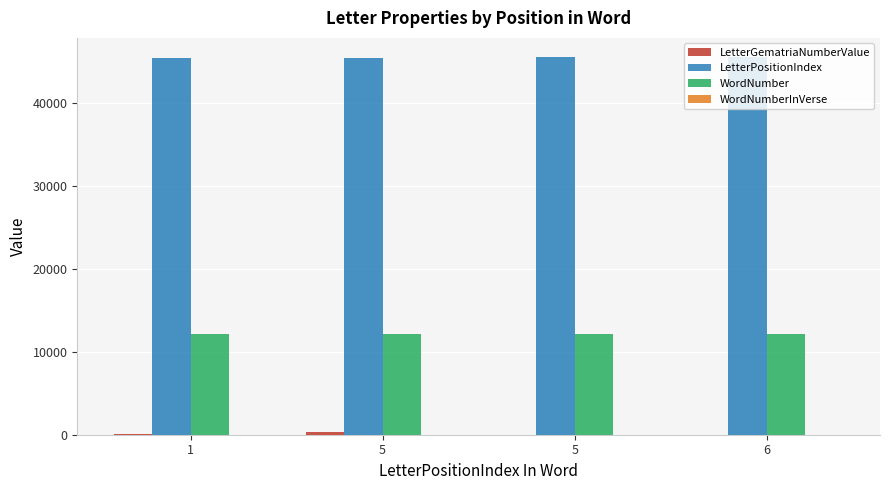

What is the difference between the LetterPositionIndex values at 1 and 5?

122